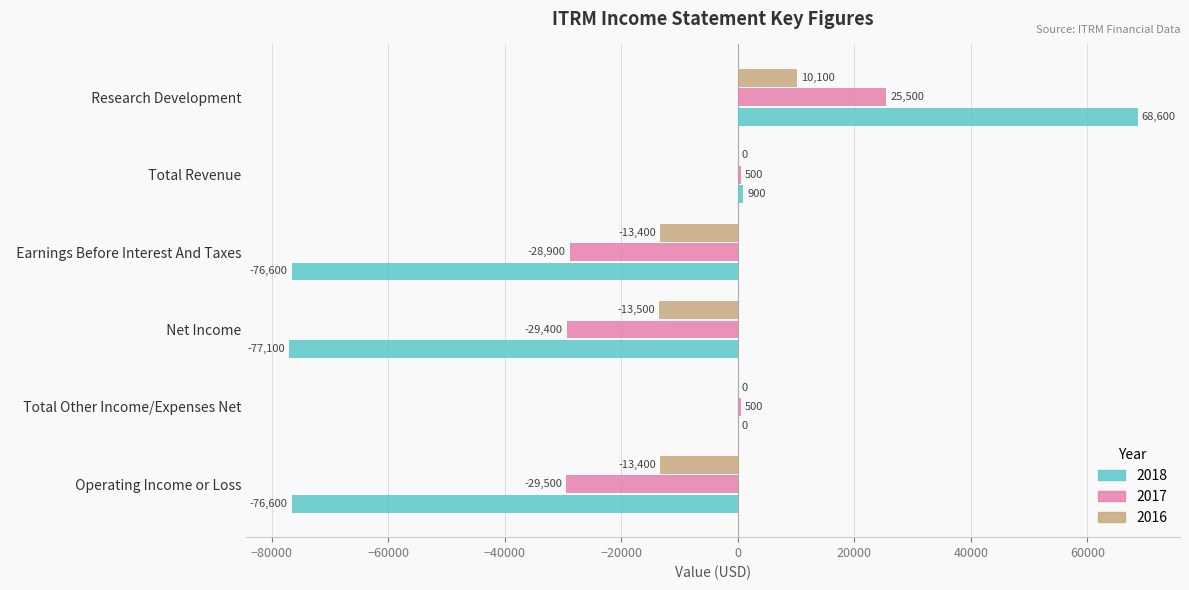

Read the 2016 value at   Research Development, to the nearest 50.

10100